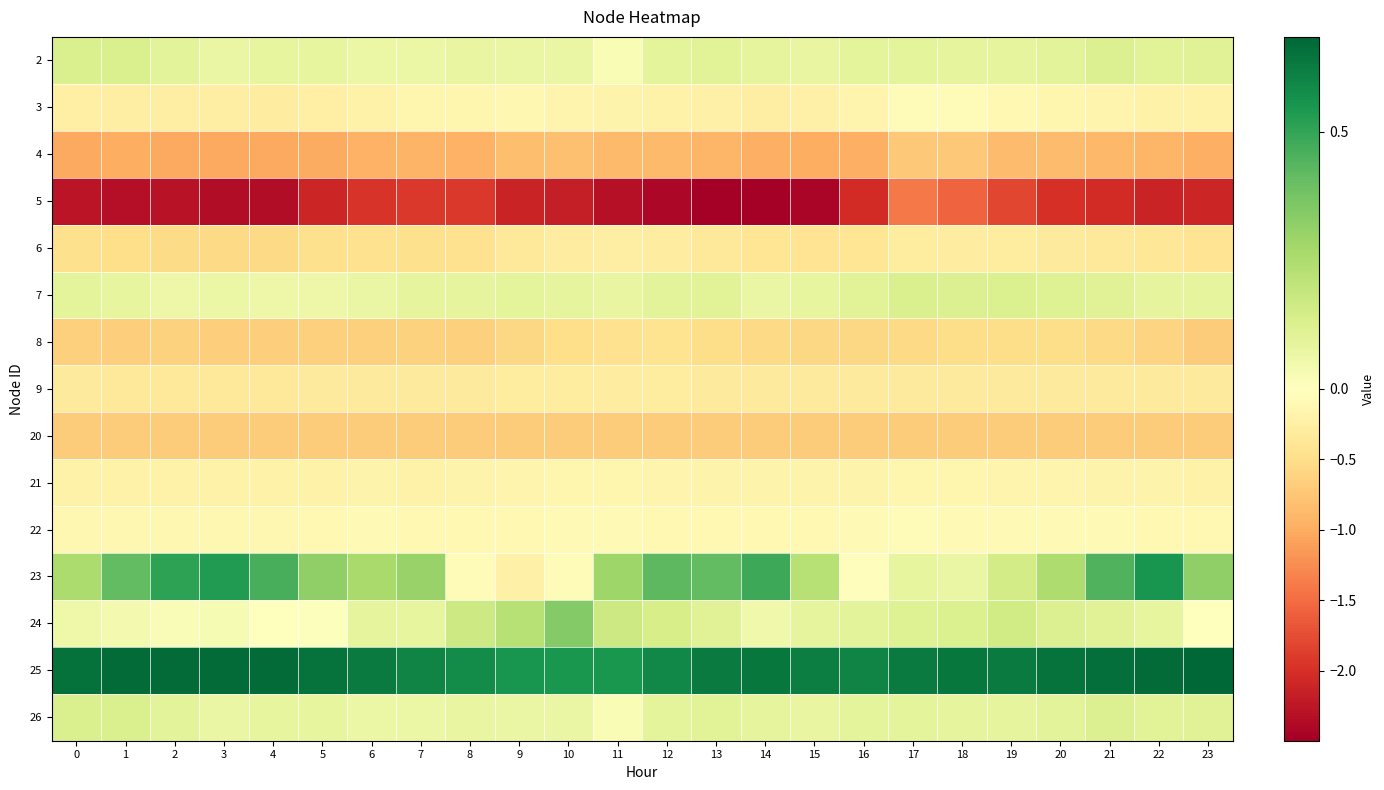

At how many categories does at least one series exceed 0?

24